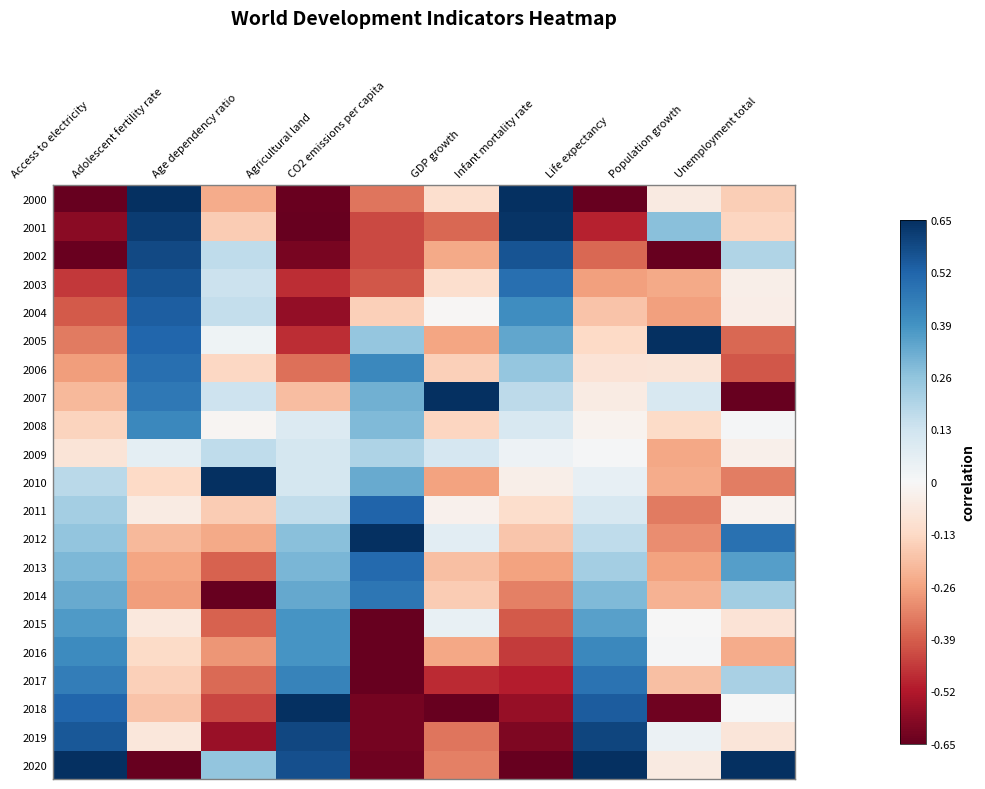

Reading left to right, list all the values displayed in this chart.

2000: Access to electricity=-0.7	Adolescent fertility rate=0.7	Age dependency ratio=-0.2	Agricultural land=-0.6	CO2 emissions per capita=-0.3	GDP growth=-0.1	Infant mortality rate=0.7	Life expectancy=-0.7	Population growth=-0.1	Unemployment total=-0.2
2001: Access to electricity=-0.6	Adolescent fertility rate=0.6	Age dependency ratio=-0.2	Agricultural land=-0.7	CO2 emissions per capita=-0.4	GDP growth=-0.4	Infant mortality rate=0.6	Life expectancy=-0.5	Population growth=0.3	Unemployment total=-0.1
2002: Access to electricity=-0.6	Adolescent fertility rate=0.6	Age dependency ratio=0.2	Agricultural land=-0.6	CO2 emissions per capita=-0.4	GDP growth=-0.2	Infant mortality rate=0.6	Life expectancy=-0.4	Population growth=-0.7	Unemployment total=0.2
2003: Access to electricity=-0.5	Adolescent fertility rate=0.6	Age dependency ratio=0.1	Agricultural land=-0.5	CO2 emissions per capita=-0.4	GDP growth=-0.1	Infant mortality rate=0.5	Life expectancy=-0.3	Population growth=-0.2	Unemployment total=-0.0
2004: Access to electricity=-0.4	Adolescent fertility rate=0.5	Age dependency ratio=0.2	Agricultural land=-0.6	CO2 emissions per capita=-0.2	GDP growth=-0.0	Infant mortality rate=0.4	Life expectancy=-0.2	Population growth=-0.3	Unemployment total=-0.0
2005: Access to electricity=-0.3	Adolescent fertility rate=0.5	Age dependency ratio=0.0	Agricultural land=-0.5	CO2 emissions per capita=0.3	GDP growth=-0.3	Infant mortality rate=0.3	Life expectancy=-0.1	Population growth=0.7	Unemployment total=-0.4
2006: Access to electricity=-0.3	Adolescent fertility rate=0.5	Age dependency ratio=-0.1	Agricultural land=-0.4	CO2 emissions per capita=0.4	GDP growth=-0.2	Infant mortality rate=0.3	Life expectancy=-0.1	Population growth=-0.1	Unemployment total=-0.4
2007: Access to electricity=-0.2	Adolescent fertility rate=0.5	Age dependency ratio=0.1	Agricultural land=-0.2	CO2 emissions per capita=0.3	GDP growth=0.7	Infant mortality rate=0.2	Life expectancy=-0.1	Population growth=0.1	Unemployment total=-0.7
2008: Access to electricity=-0.1	Adolescent fertility rate=0.4	Age dependency ratio=-0.0	Agricultural land=0.1	CO2 emissions per capita=0.3	GDP growth=-0.1	Infant mortality rate=0.1	Life expectancy=-0.0	Population growth=-0.1	Unemployment total=0.0
2009: Access to electricity=-0.1	Adolescent fertility rate=0.1	Age dependency ratio=0.2	Agricultural land=0.1	CO2 emissions per capita=0.2	GDP growth=0.1	Infant mortality rate=0.0	Life expectancy=0.0	Population growth=-0.3	Unemployment total=-0.0
2010: Access to electricity=0.2	Adolescent fertility rate=-0.1	Age dependency ratio=0.7	Agricultural land=0.1	CO2 emissions per capita=0.3	GDP growth=-0.3	Infant mortality rate=-0.0	Life expectancy=0.1	Population growth=-0.2	Unemployment total=-0.3
2011: Access to electricity=0.2	Adolescent fertility rate=-0.1	Age dependency ratio=-0.2	Agricultural land=0.2	CO2 emissions per capita=0.5	GDP growth=-0.0	Infant mortality rate=-0.1	Life expectancy=0.1	Population growth=-0.3	Unemployment total=-0.0
2012: Access to electricity=0.3	Adolescent fertility rate=-0.2	Age dependency ratio=-0.2	Agricultural land=0.3	CO2 emissions per capita=0.7	GDP growth=0.1	Infant mortality rate=-0.2	Life expectancy=0.2	Population growth=-0.3	Unemployment total=0.5
2013: Access to electricity=0.3	Adolescent fertility rate=-0.3	Age dependency ratio=-0.4	Agricultural land=0.3	CO2 emissions per capita=0.5	GDP growth=-0.2	Infant mortality rate=-0.3	Life expectancy=0.2	Population growth=-0.3	Unemployment total=0.4
2014: Access to electricity=0.3	Adolescent fertility rate=-0.3	Age dependency ratio=-0.7	Agricultural land=0.3	CO2 emissions per capita=0.5	GDP growth=-0.2	Infant mortality rate=-0.3	Life expectancy=0.3	Population growth=-0.2	Unemployment total=0.2
2015: Access to electricity=0.4	Adolescent fertility rate=-0.1	Age dependency ratio=-0.4	Agricultural land=0.4	CO2 emissions per capita=-0.7	GDP growth=0.0	Infant mortality rate=-0.4	Life expectancy=0.4	Population growth=0.0	Unemployment total=-0.1
2016: Access to electricity=0.4	Adolescent fertility rate=-0.1	Age dependency ratio=-0.3	Agricultural land=0.4	CO2 emissions per capita=-0.7	GDP growth=-0.3	Infant mortality rate=-0.5	Life expectancy=0.4	Population growth=0.0	Unemployment total=-0.2
2017: Access to electricity=0.5	Adolescent fertility rate=-0.2	Age dependency ratio=-0.4	Agricultural land=0.4	CO2 emissions per capita=-0.7	GDP growth=-0.5	Infant mortality rate=-0.5	Life expectancy=0.5	Population growth=-0.2	Unemployment total=0.2
2018: Access to electricity=0.5	Adolescent fertility rate=-0.2	Age dependency ratio=-0.4	Agricultural land=0.7	CO2 emissions per capita=-0.6	GDP growth=-0.7	Infant mortality rate=-0.6	Life expectancy=0.5	Population growth=-0.6	Unemployment total=0.0
2019: Access to electricity=0.5	Adolescent fertility rate=-0.1	Age dependency ratio=-0.6	Agricultural land=0.6	CO2 emissions per capita=-0.6	GDP growth=-0.3	Infant mortality rate=-0.6	Life expectancy=0.6	Population growth=0.0	Unemployment total=-0.1
2020: Access to electricity=0.7	Adolescent fertility rate=-0.7	Age dependency ratio=0.3	Agricultural land=0.6	CO2 emissions per capita=-0.6	GDP growth=-0.3	Infant mortality rate=-0.7	Life expectancy=0.7	Population growth=-0.1	Unemployment total=0.7